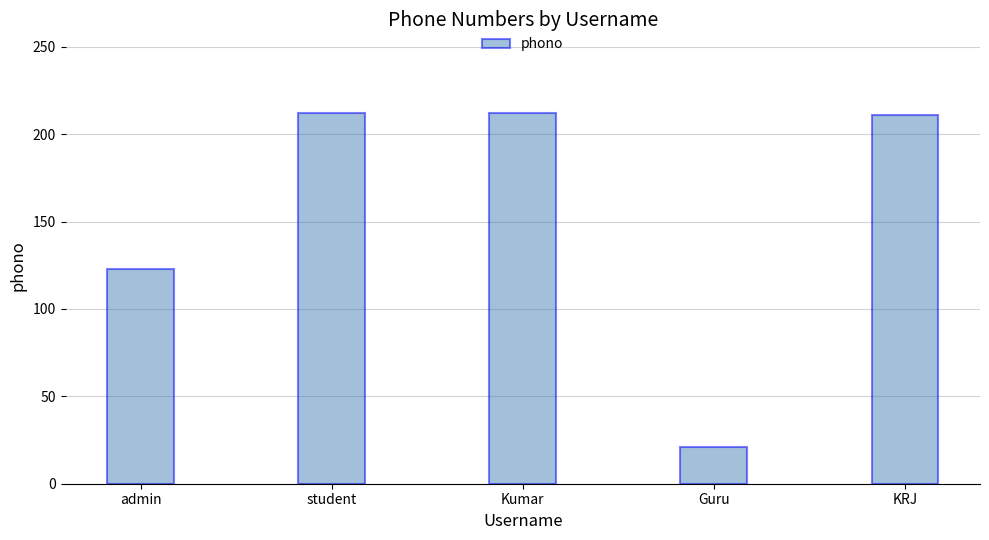

Which has a higher value, Guru or KRJ?

KRJ